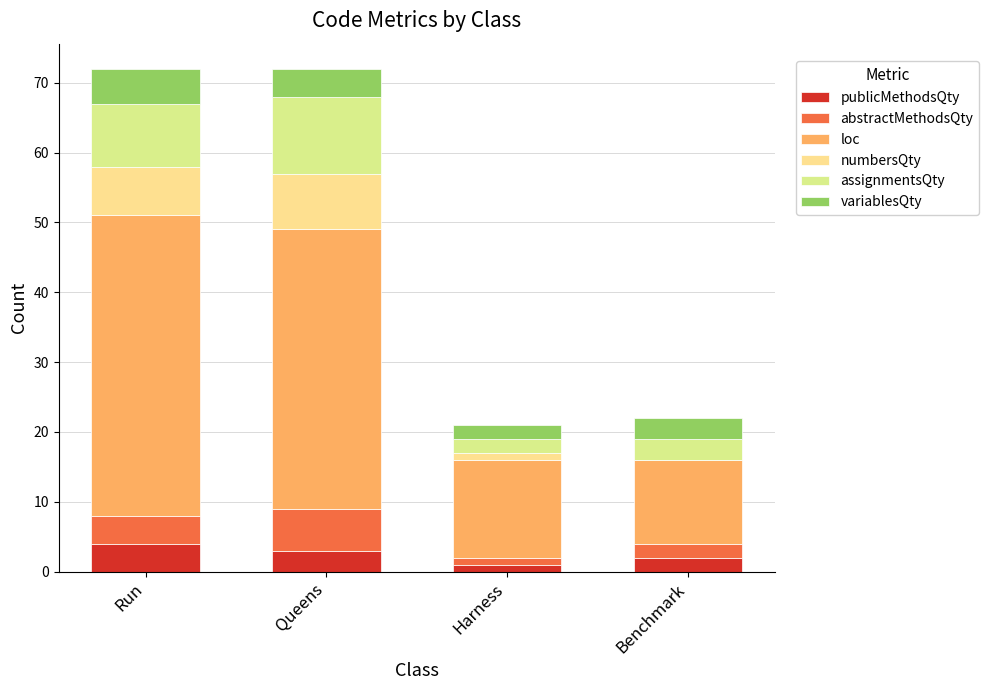

What is the total value across all series at Run?

72